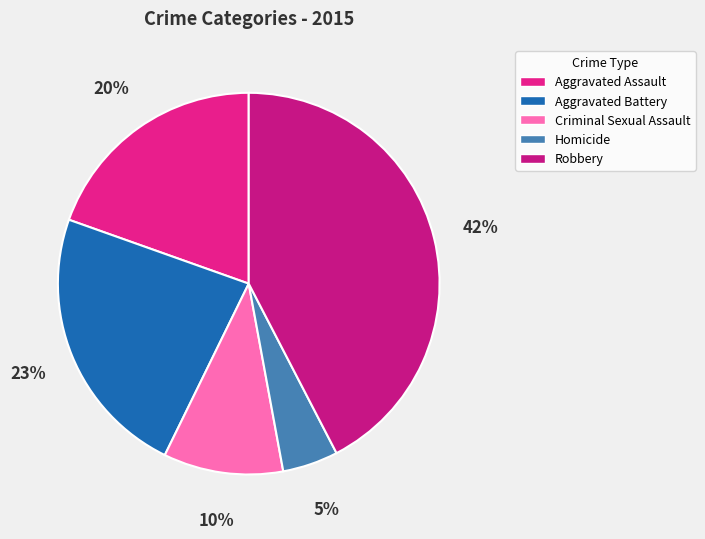

How many segments does this pie chart have?

5